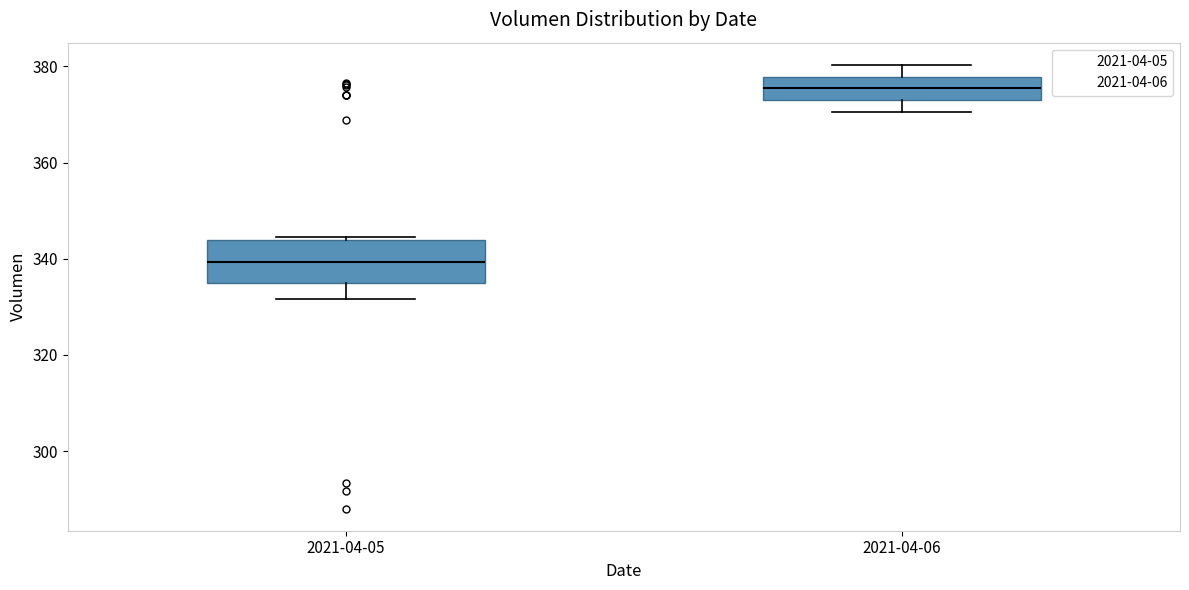

Reading left to right, transcribe this box plot: for each box, give where its median line is, the range the box spans, and where its two whiskers end, as read against the y-axis. The values are not printed on the chart, so give them approximately, as read against the axis.

2021-04-05: median 340, box 334 to 344, whiskers 332 to 344
2021-04-06: median 376, box 374 to 378, whiskers 370 to 380